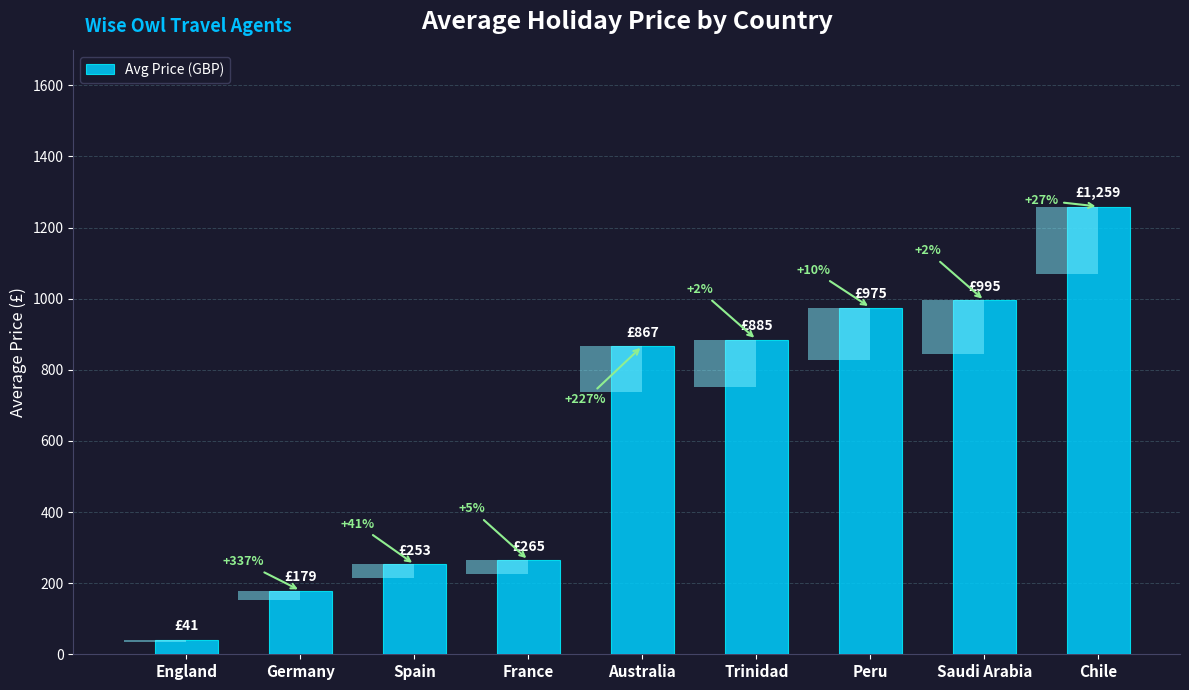

Approximately how many times larger is the value at England compared to Spain?

0.2